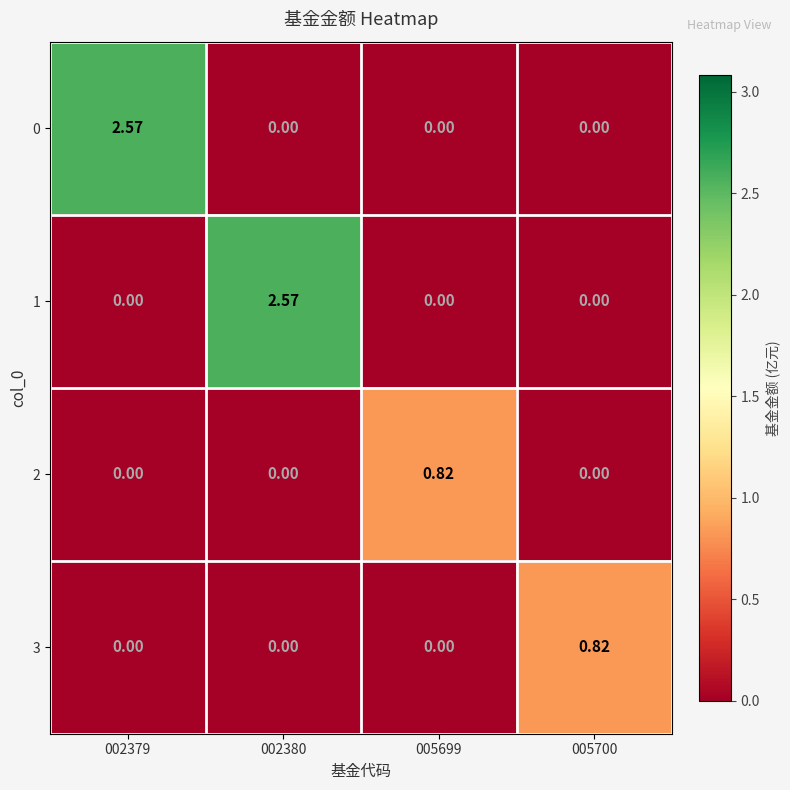

List the series in order of their peak value, lowest first.

2, 3, 0, 1